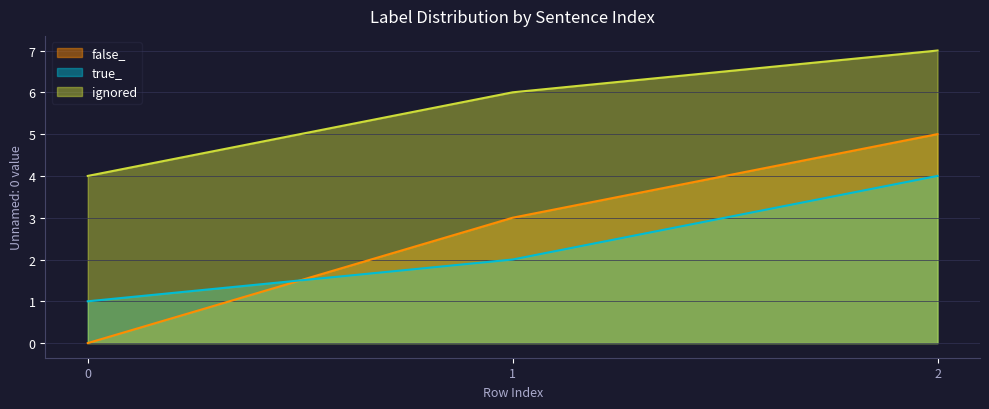

What is the value of the ignored point at the 1st from the left?

4